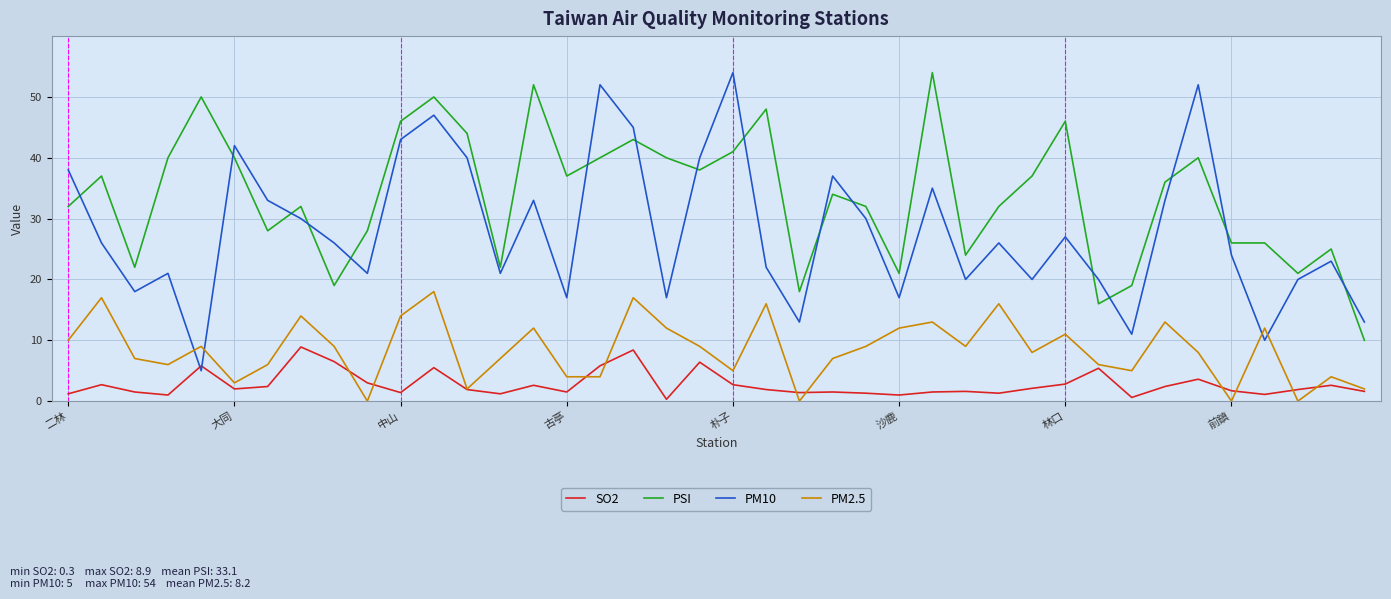

True or false: SO2 and PSI cross at least once.

False